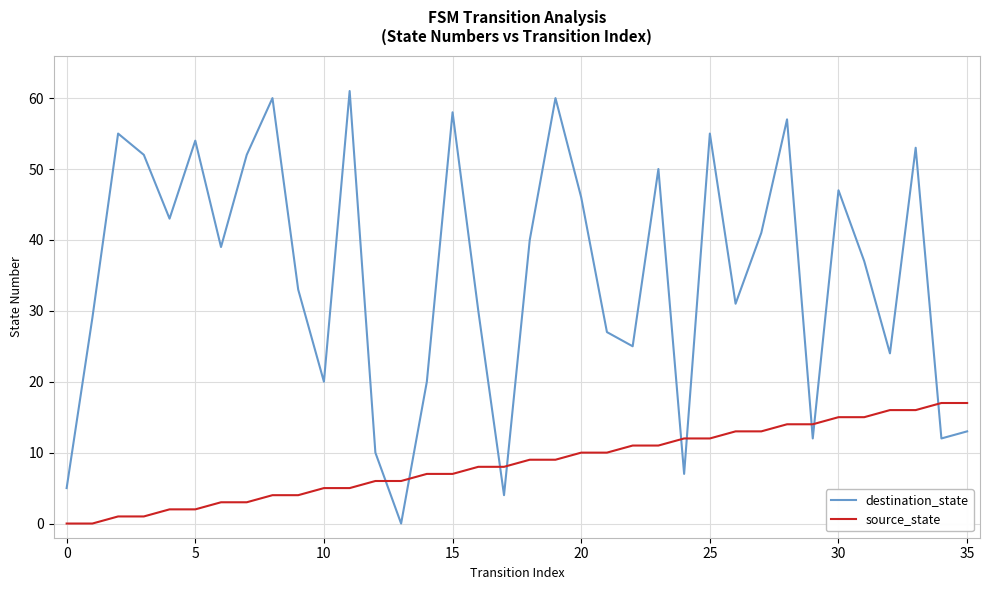

What is the highest value of the destination_state series?

61